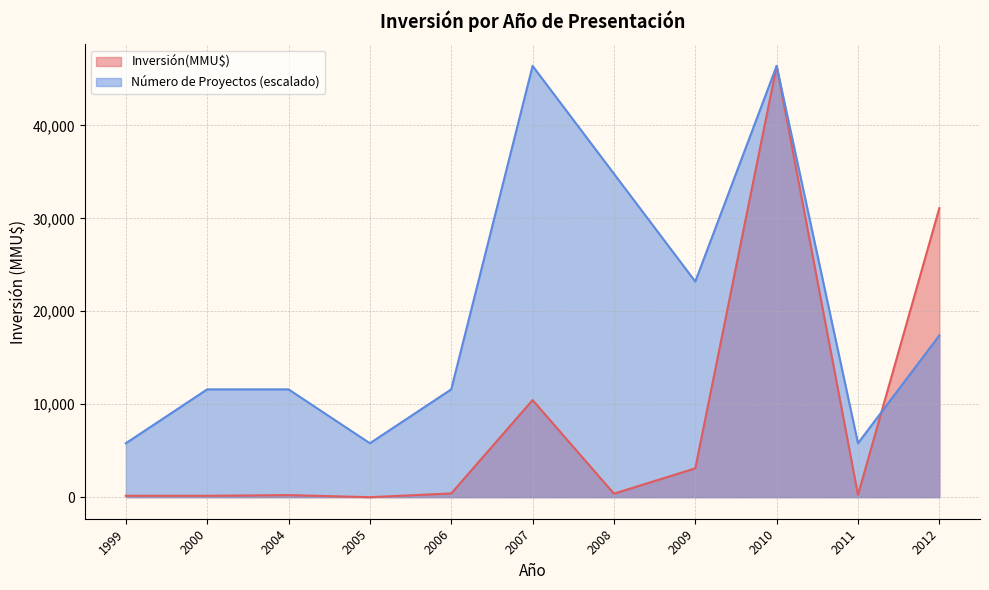

What is the minimum value for Número de Proyectos (escalado)?

5800.4